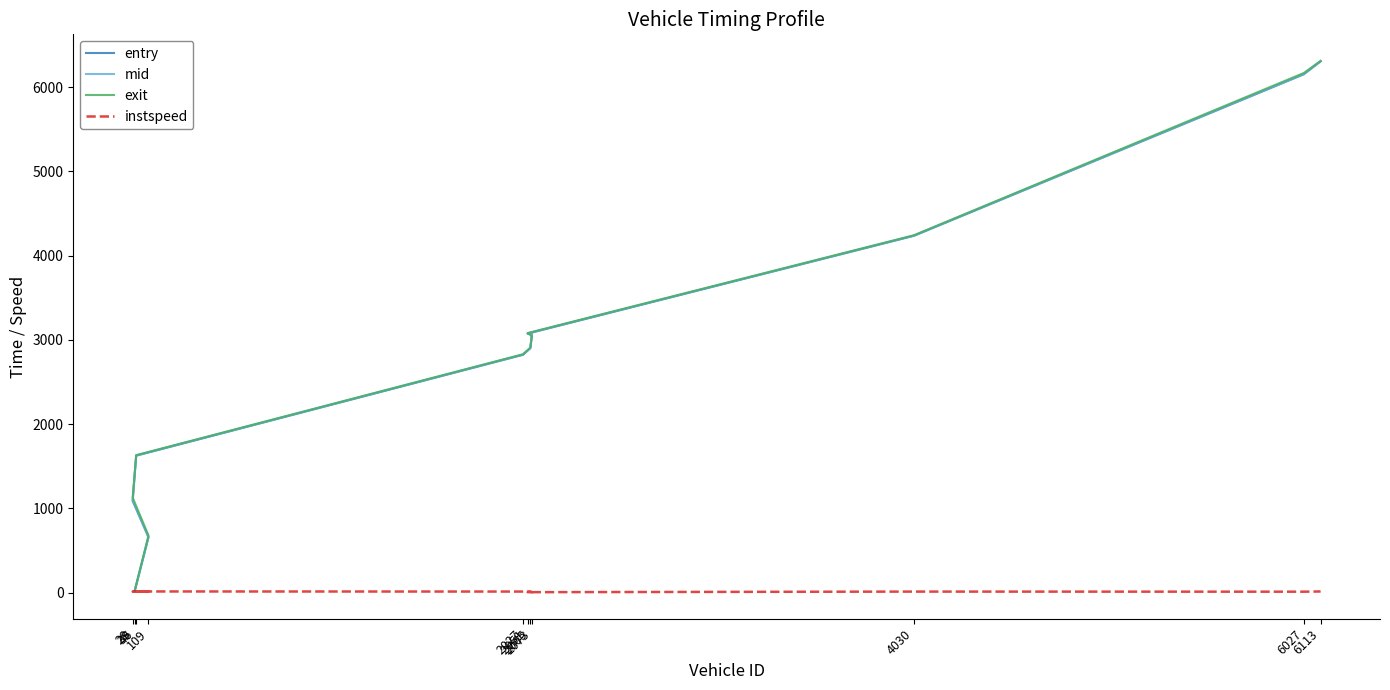

Is this an area chart (filled region under the line)?

No